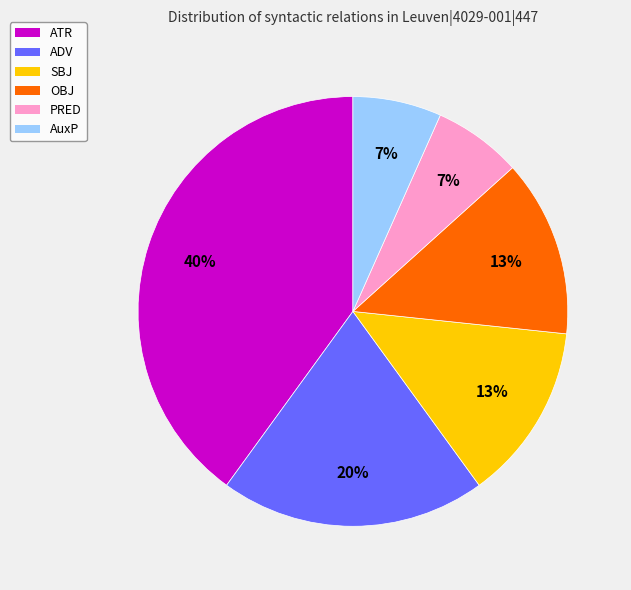

To the nearest percent, what is the average slice percentage?

17%